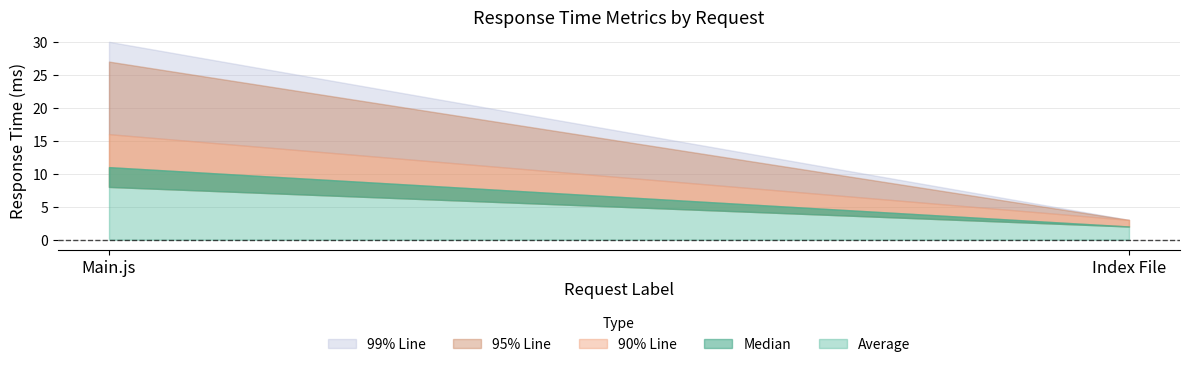

The 90% Line series shows 16 at Main.js. True or false?

True